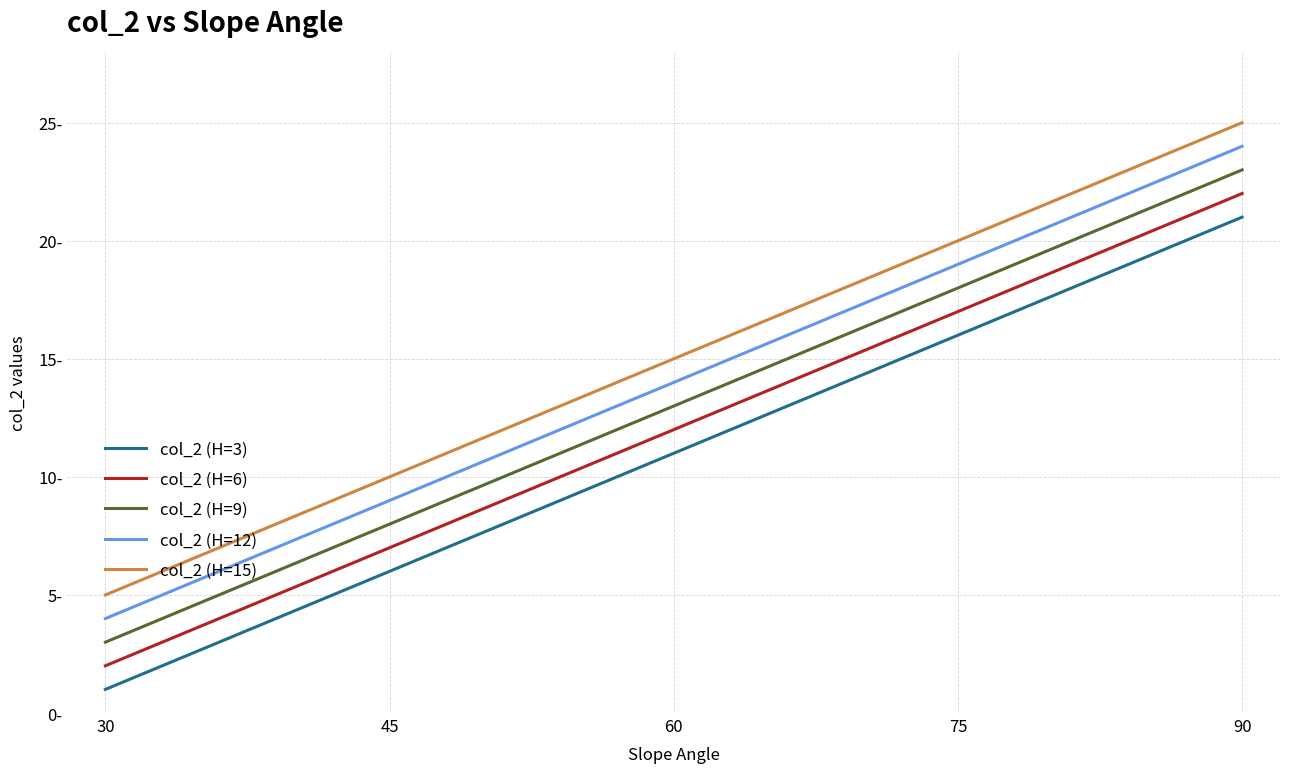

Does the chart display data point markers on the line(s)?

No